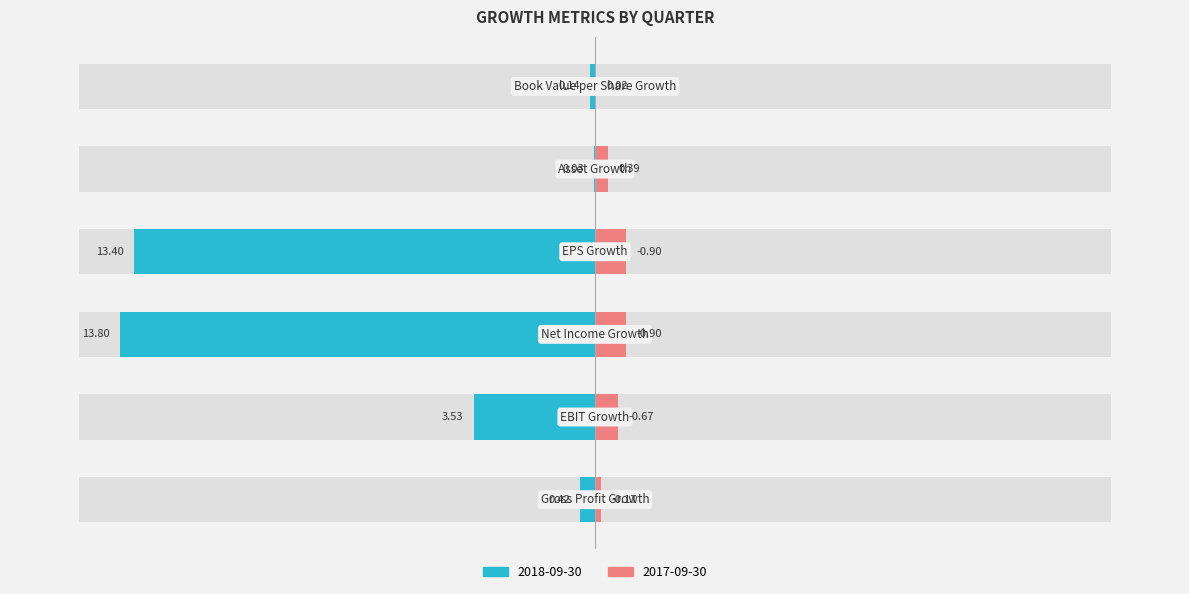

At which label is 2017-09-30 closest to 0?

Book Value per Share Growth